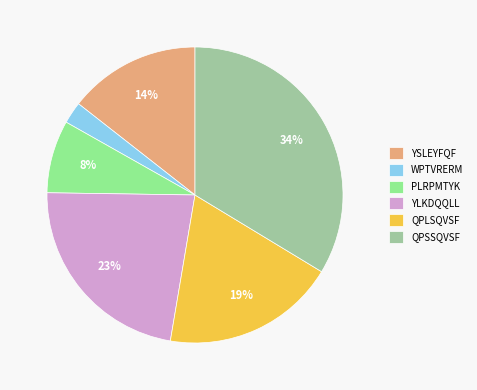

True or false: QPSSQVSF accounts for 34% of the total.

True